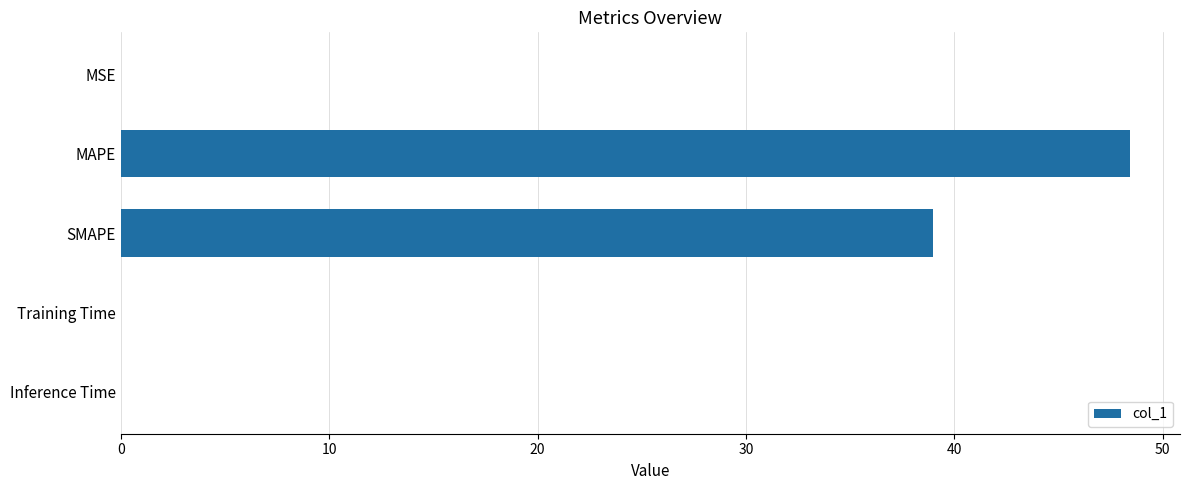

The chart shows a value of 0.0 at MSE. True or false?

True